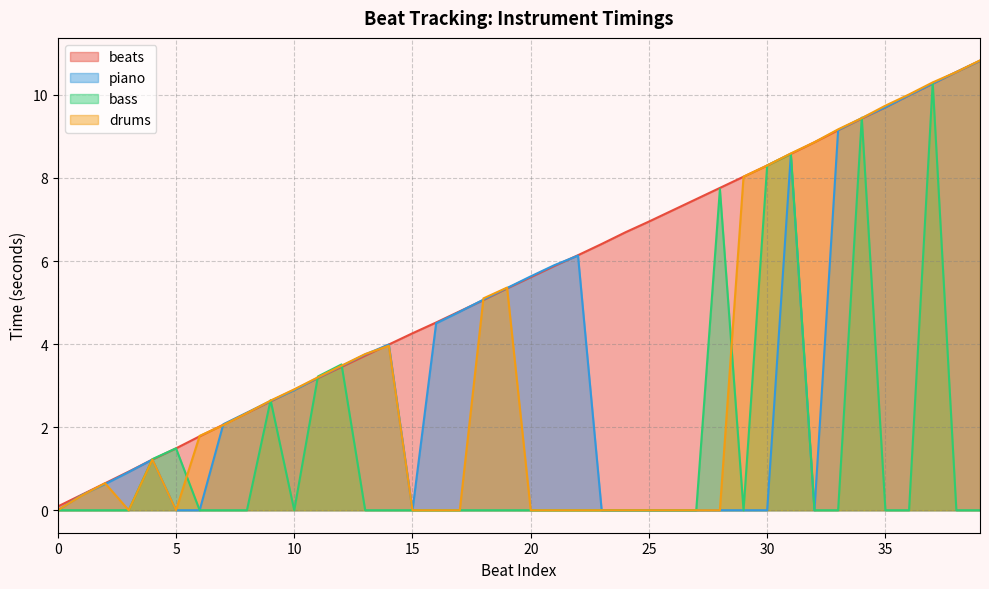

What is the maximum value shown in the chart?

10.8